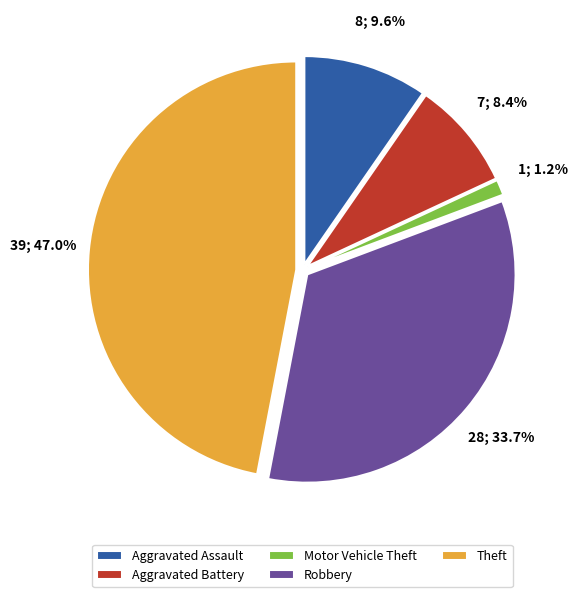

To the nearest percent, what is the combined percentage of Aggravated Battery and Robbery?

42%